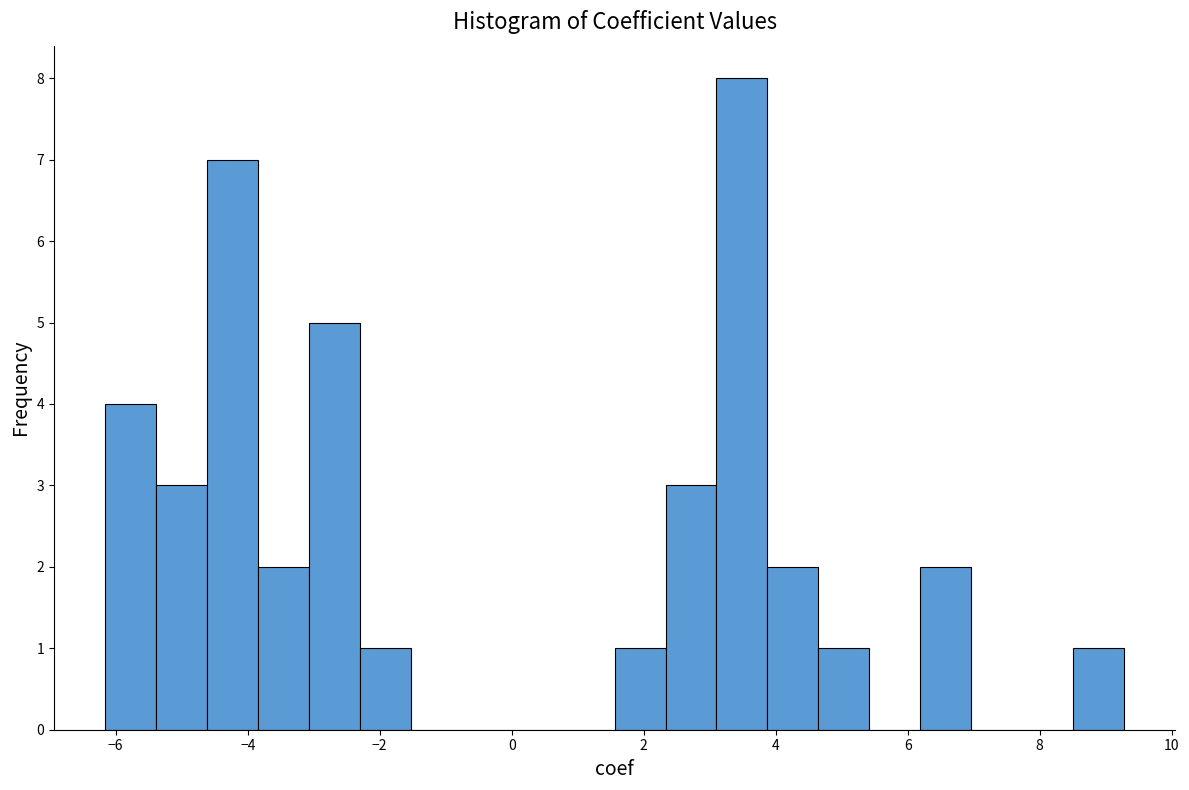

Read against the x-axis, roughly where is the centre of the tallest bar?

3.4